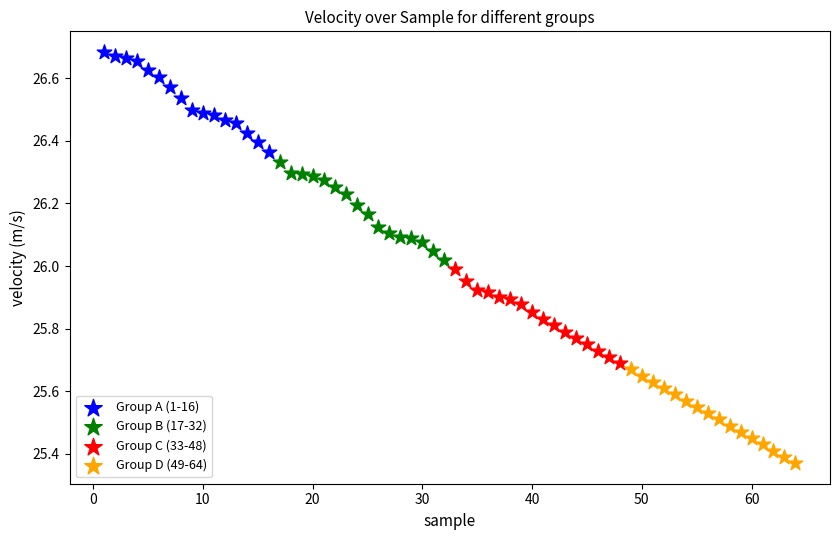

Which series has the largest Y range (max minus min)?

Group A (1-16)